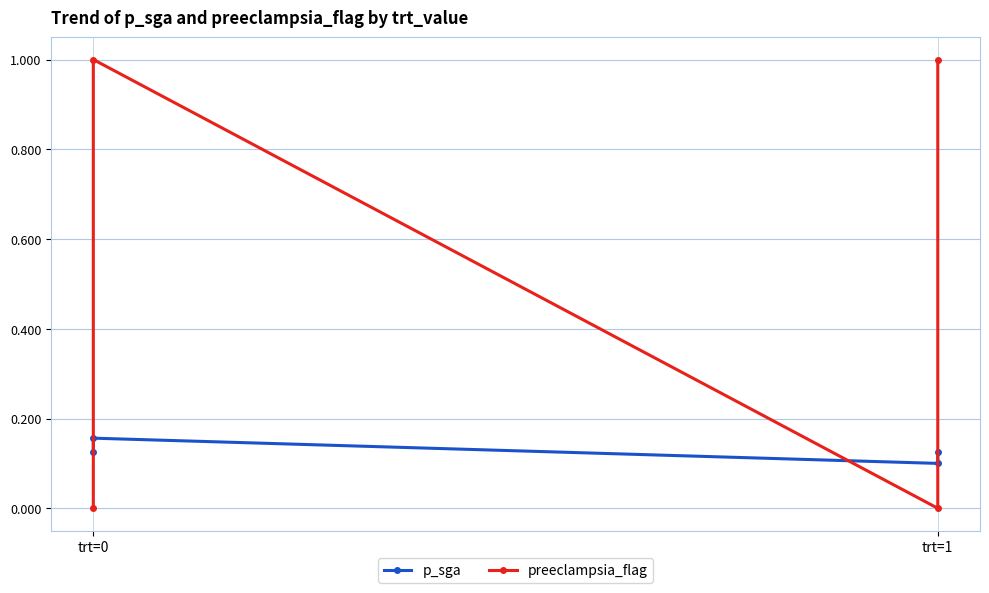

Reading right to left, list all the values displayed in this chart.

p_sga: 0.1	0.1	0.2	0.1
preeclampsia_flag: 1.0	0.0	1.0	0.0